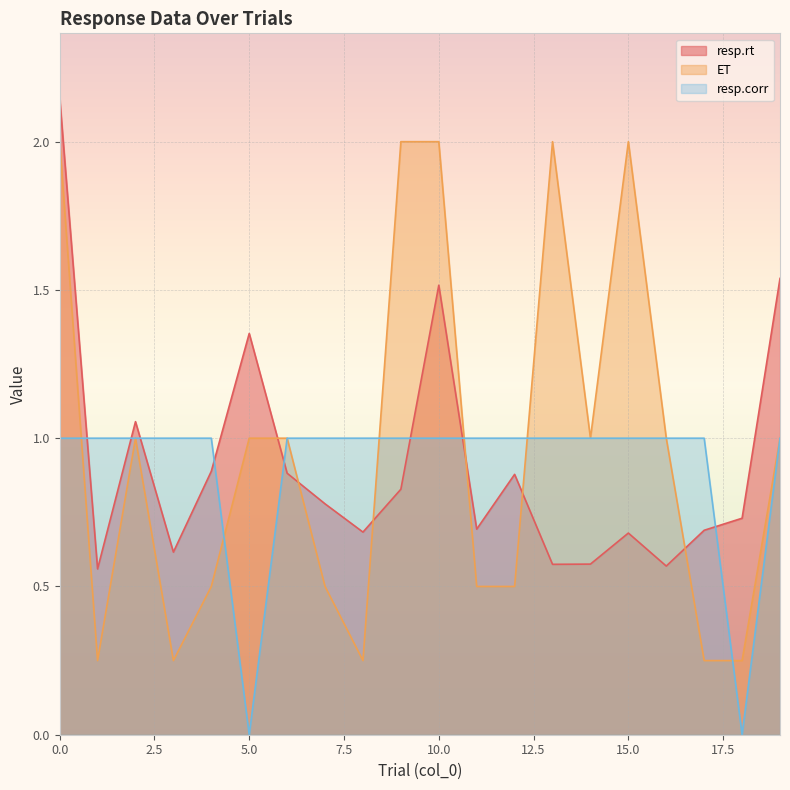

Rank the series by their average value, from highest to lowest.

ET, resp.rt, resp.corr